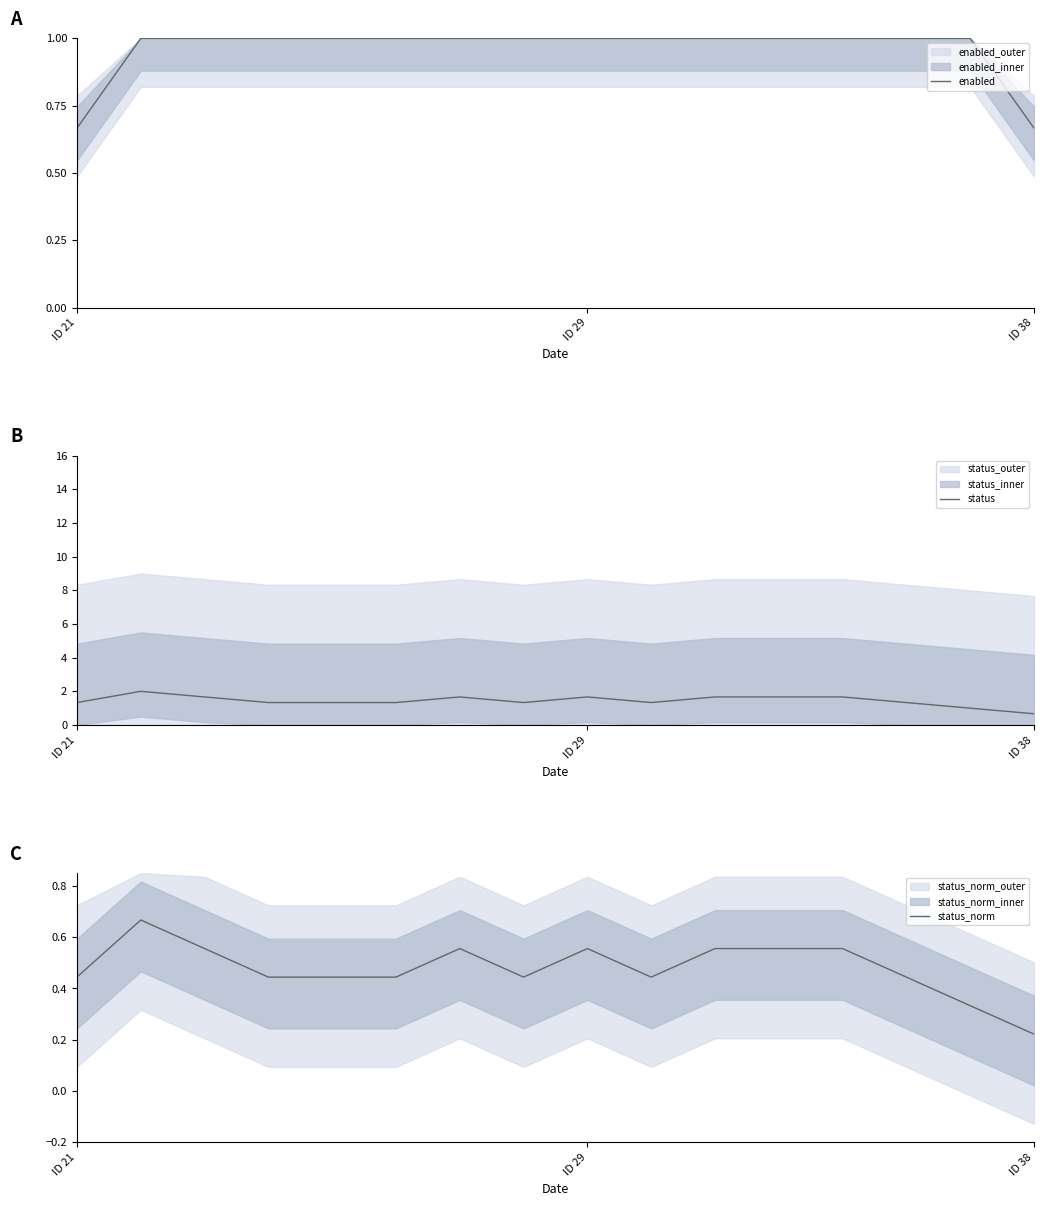

In status_norm, how many points are higher than both neighbors (excluding endpoints)?

4